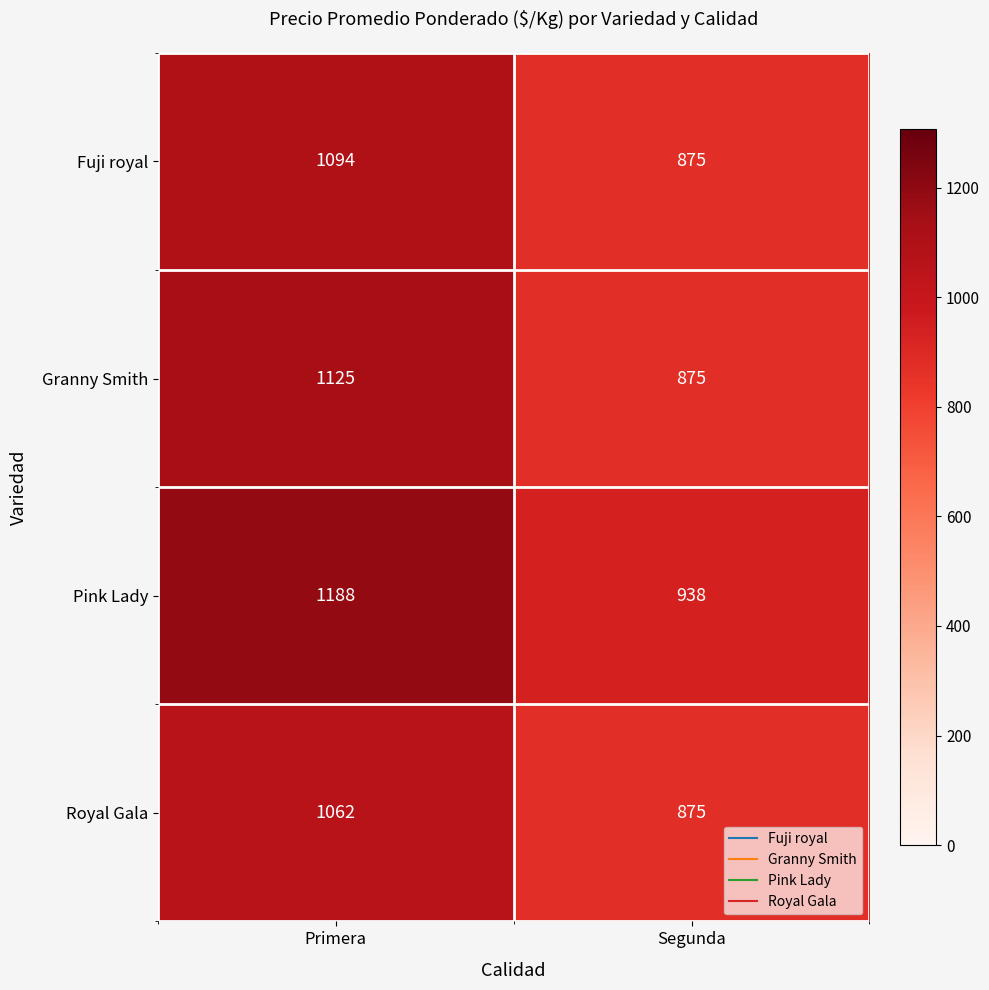

Which label corresponds to the smallest value in the chart?

Segunda